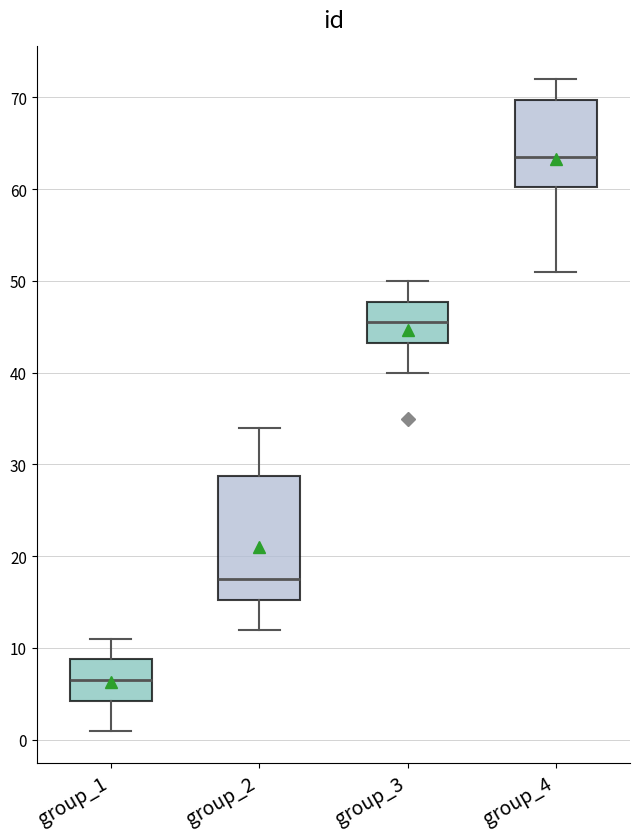

Which box's median line is the lowest?

group_1